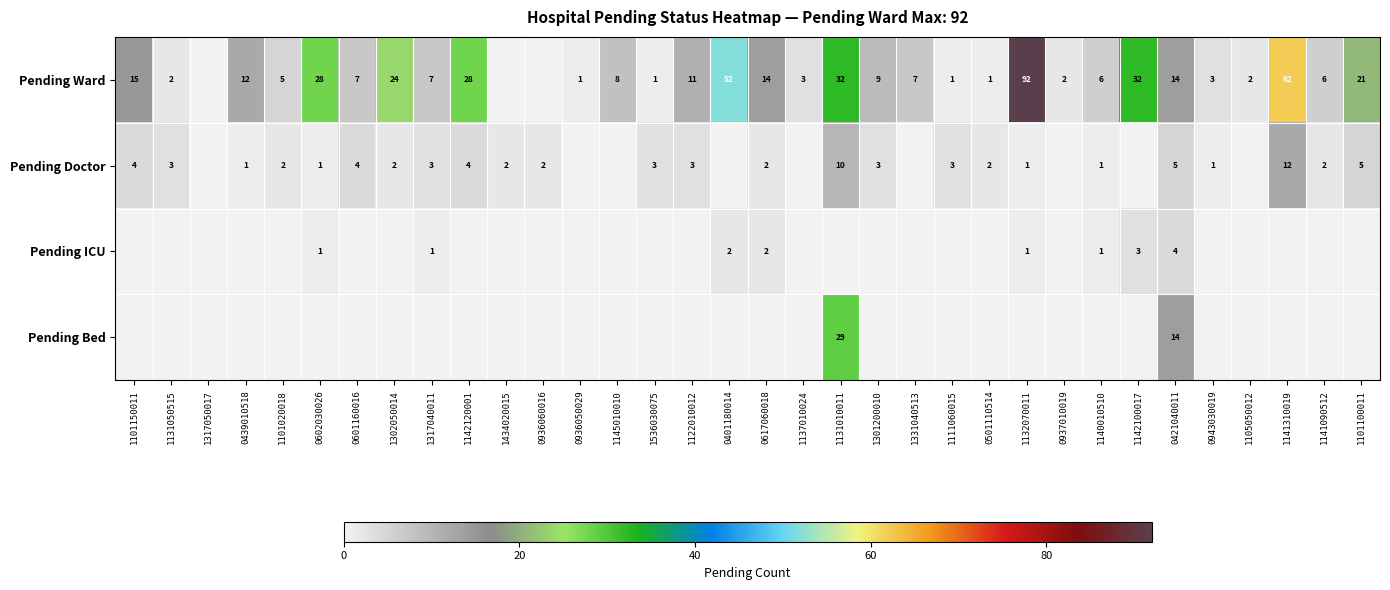

Count the number of data series in this chart.

4